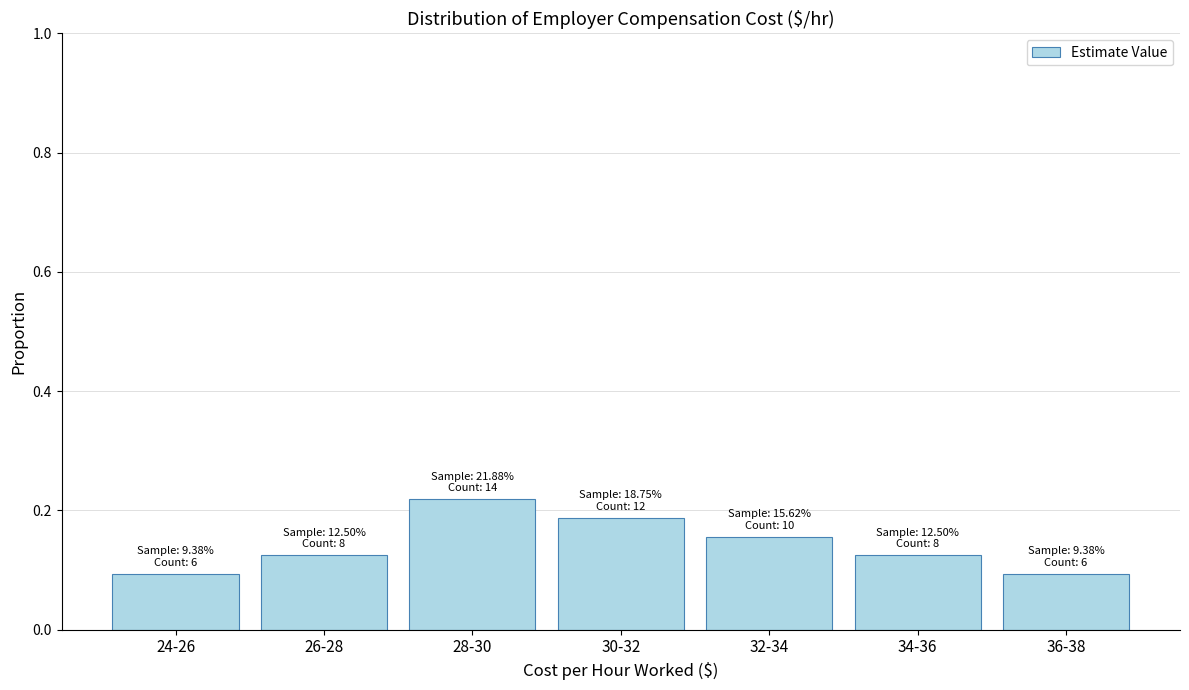

What is the label of the 7th bar from the right?

24-26